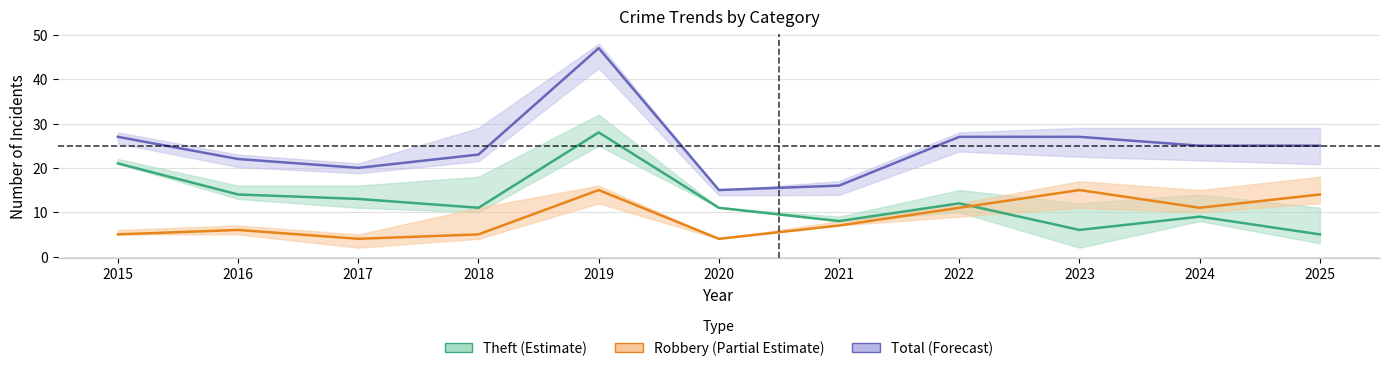

What is the sum of all Theft (Estimate) values?

138